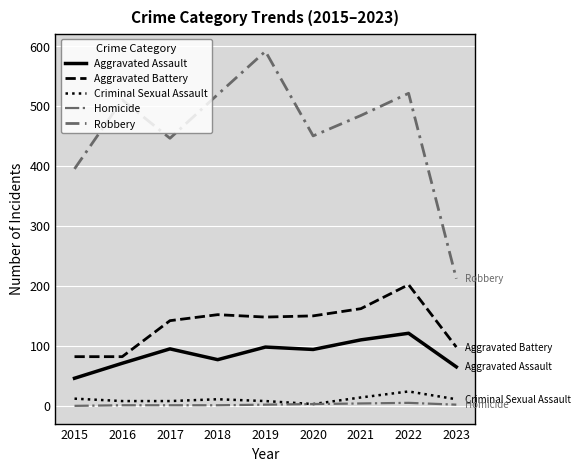

True or false: Aggravated Battery and Criminal Sexual Assault cross at least once.

False